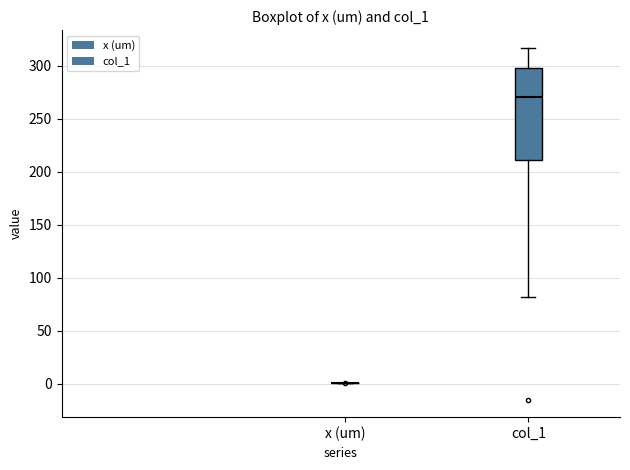

Reading left to right, transcribe this box plot: for each box, give where its median line is, the range the box spans, and where its two whiskers end, as read against the y-axis. The values are not printed on the chart, so give them approximately, as read against the axis.

x (um): box collapsed to a line at 0, whiskers 0 to 0
col_1: median 270, box 210 to 300, whiskers 80 to 315